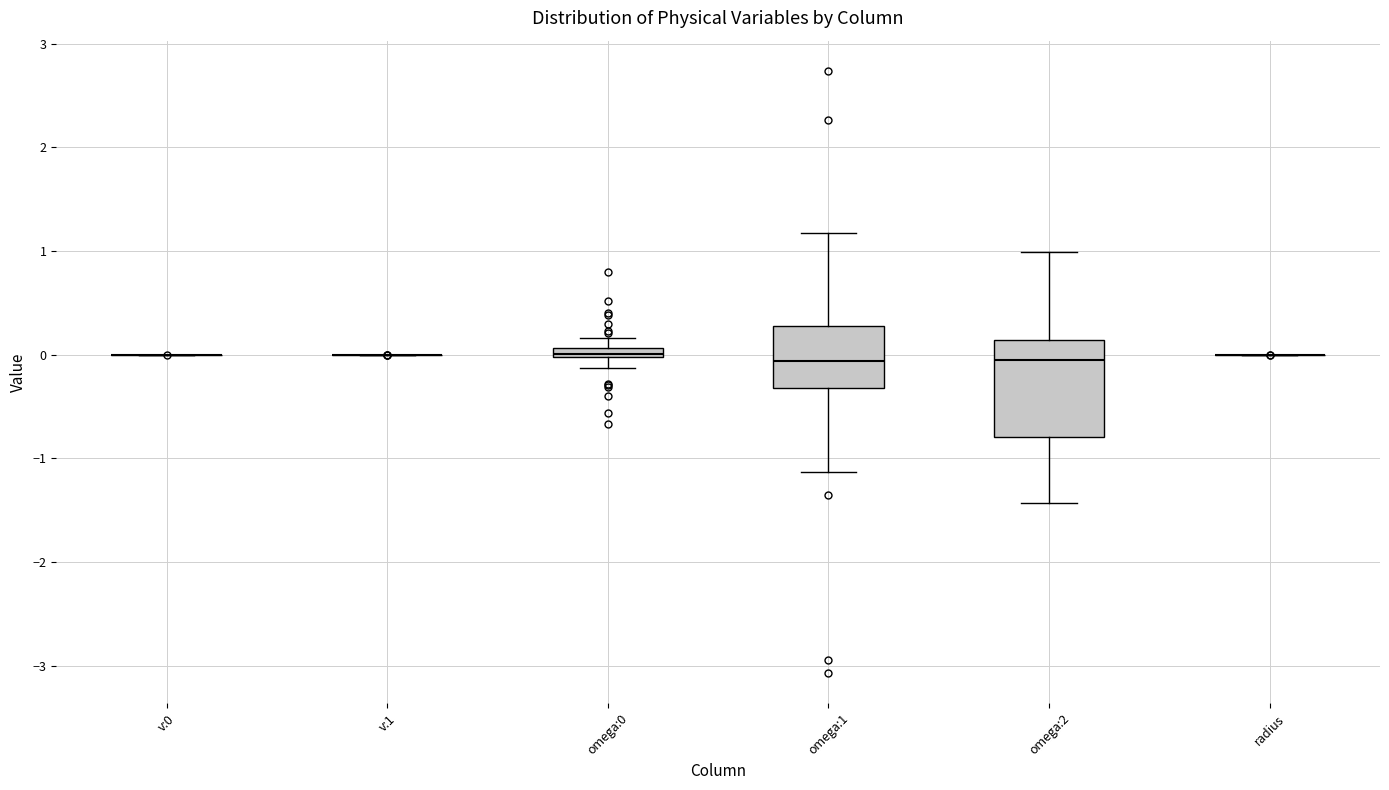

Comparing the boxes themselves (not the whiskers), which one is the tallest?

omega:2